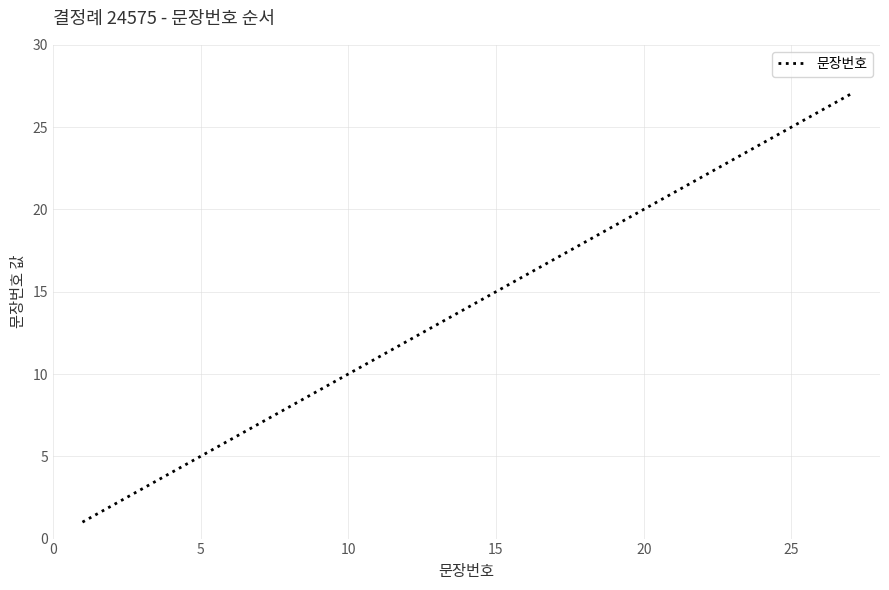

What is the difference between the maximum and minimum values?

26